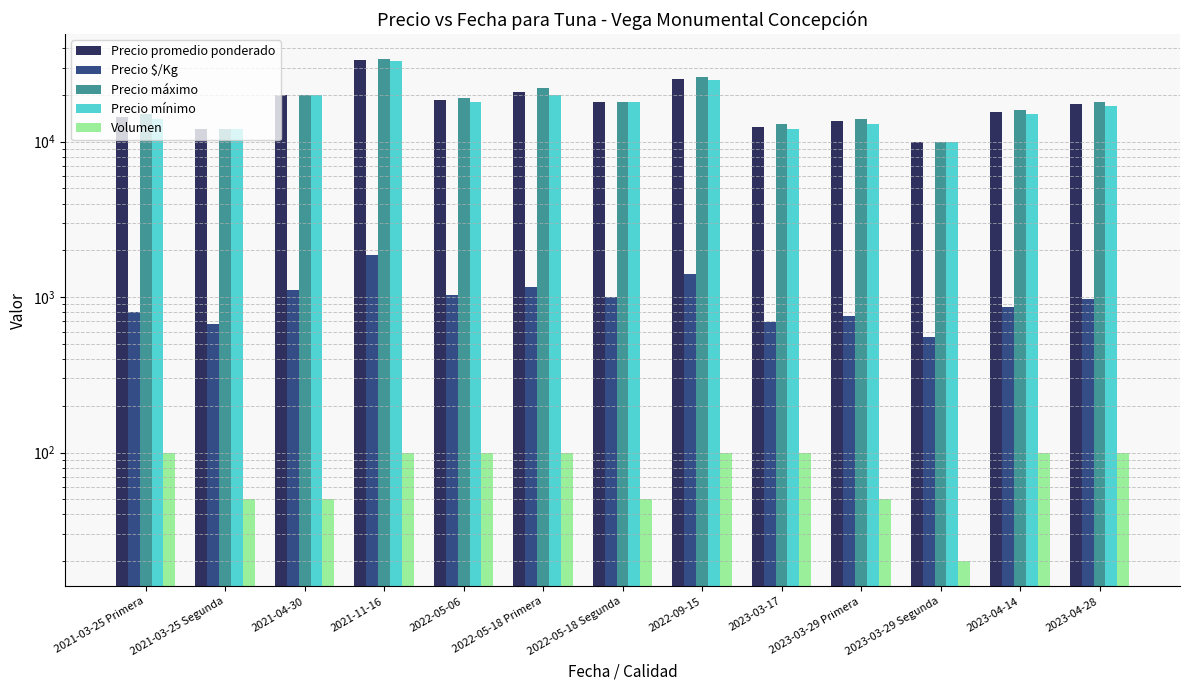

Which series has the largest range (max minus min)?

Precio máximo